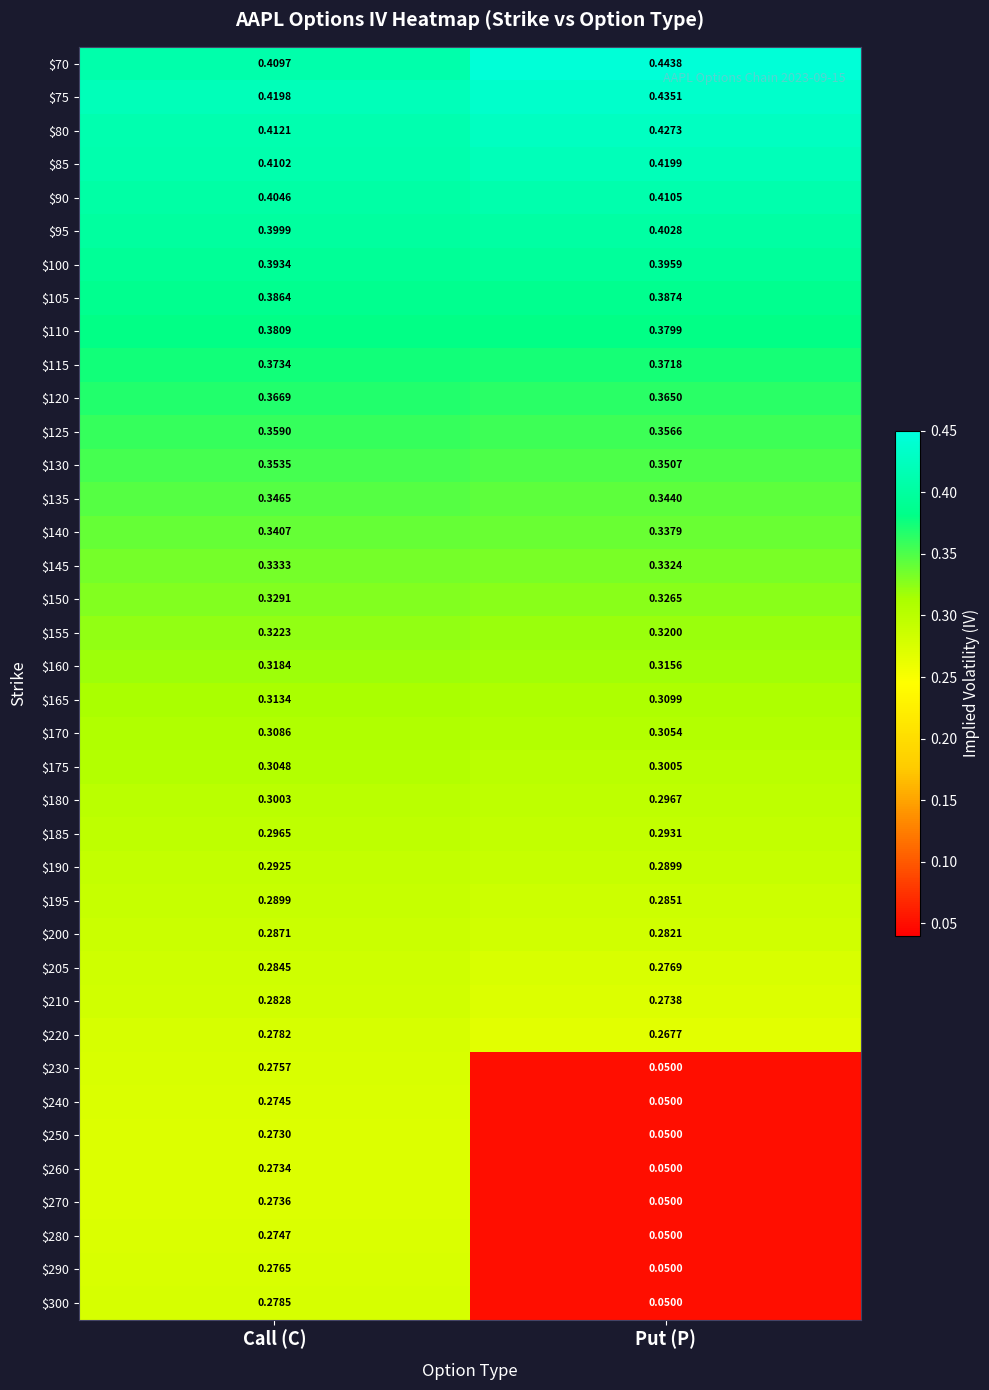

At which label is $240 closest to 0?

Put (P)